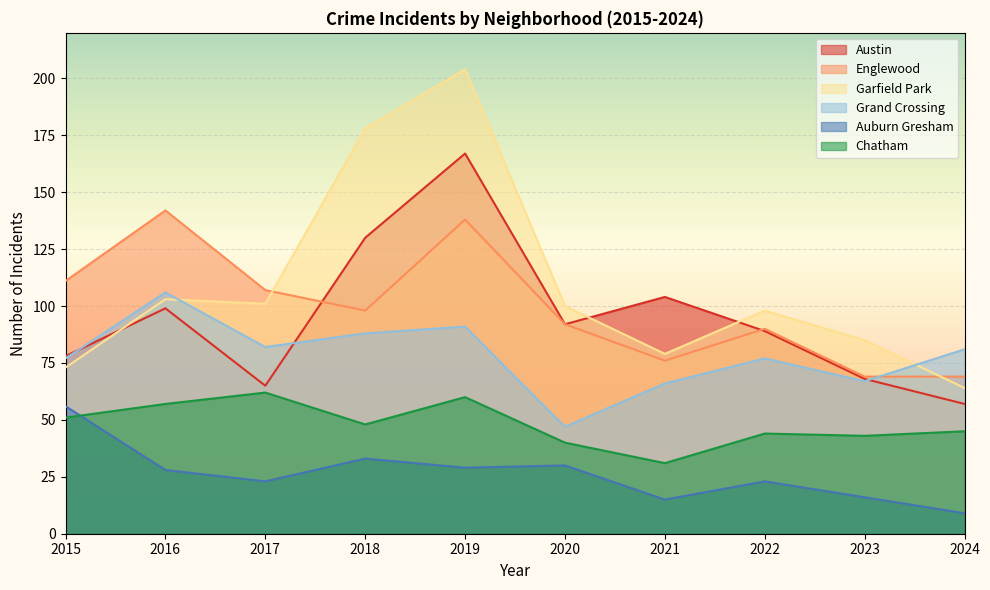

At 2024, list the series in order from smallest to largest.

Auburn Gresham, Chatham, Austin, Garfield Park, Englewood, Grand Crossing